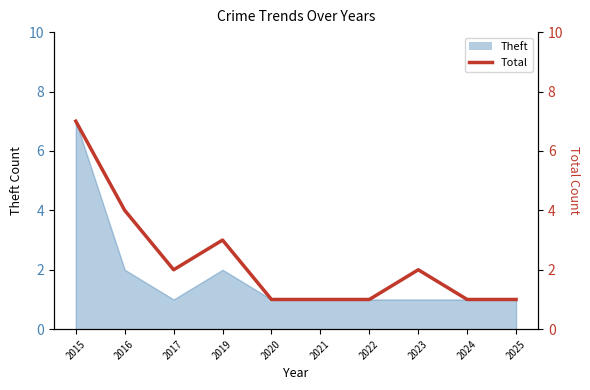

What is the difference between the maximum and minimum values?

6